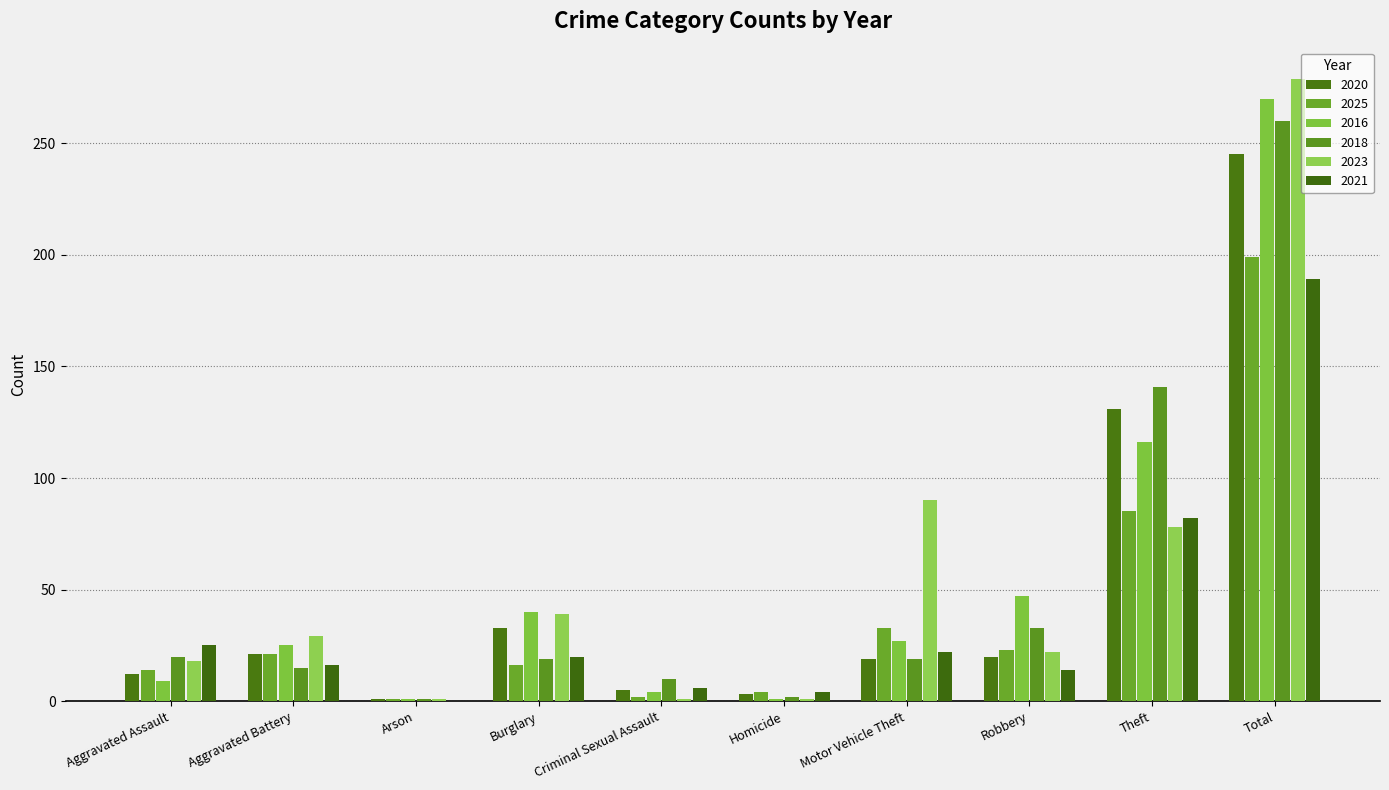

Reading left to right, what are all the values shown in this chart?

2020: 12	21	1	33	5	3	19	20	131	245
2025: 14	21	1	16	2	4	33	23	85	199
2016: 9	25	1	40	4	1	27	47	116	270
2018: 20	15	1	19	10	2	19	33	141	260
2023: 18	29	1	39	1	1	90	22	78	279
2021: 25	16	0	20	6	4	22	14	82	189